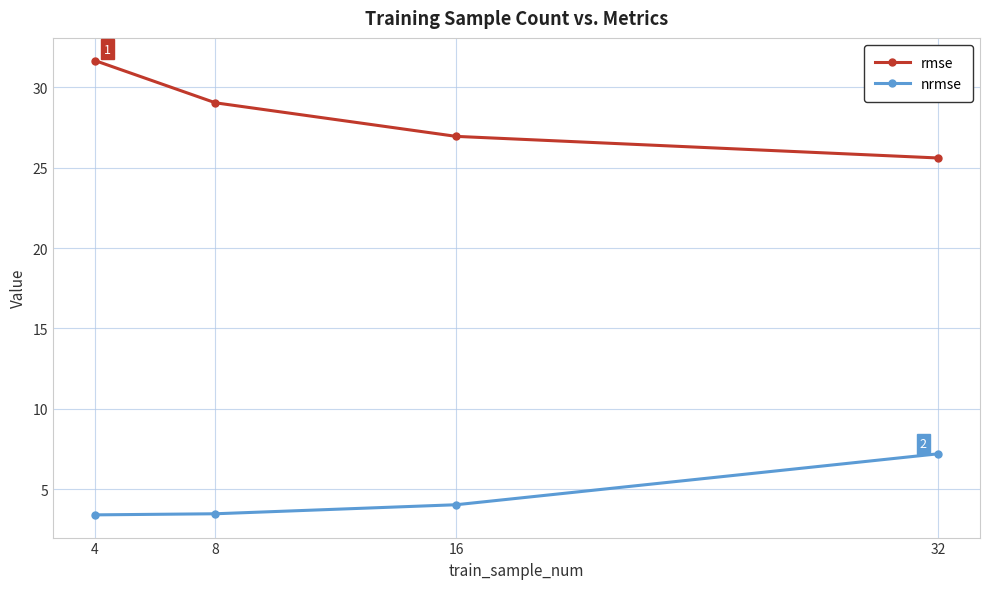

At how many categories does at least one series exceed 10?

4